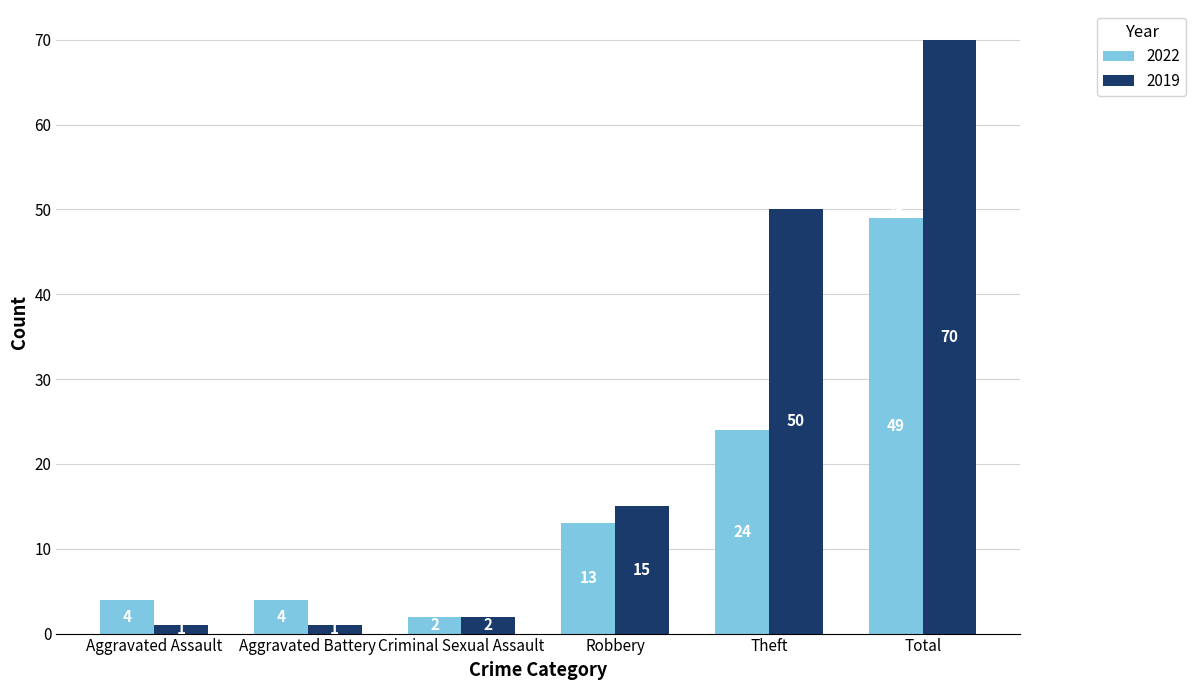

Reading right to left, list all the values displayed in this chart.

2022: Total=49	Theft=24	Robbery=13	Criminal Sexual Assault=2	Aggravated Battery=4	Aggravated Assault=4
2019: Total=70	Theft=50	Robbery=15	Criminal Sexual Assault=2	Aggravated Battery=1	Aggravated Assault=1